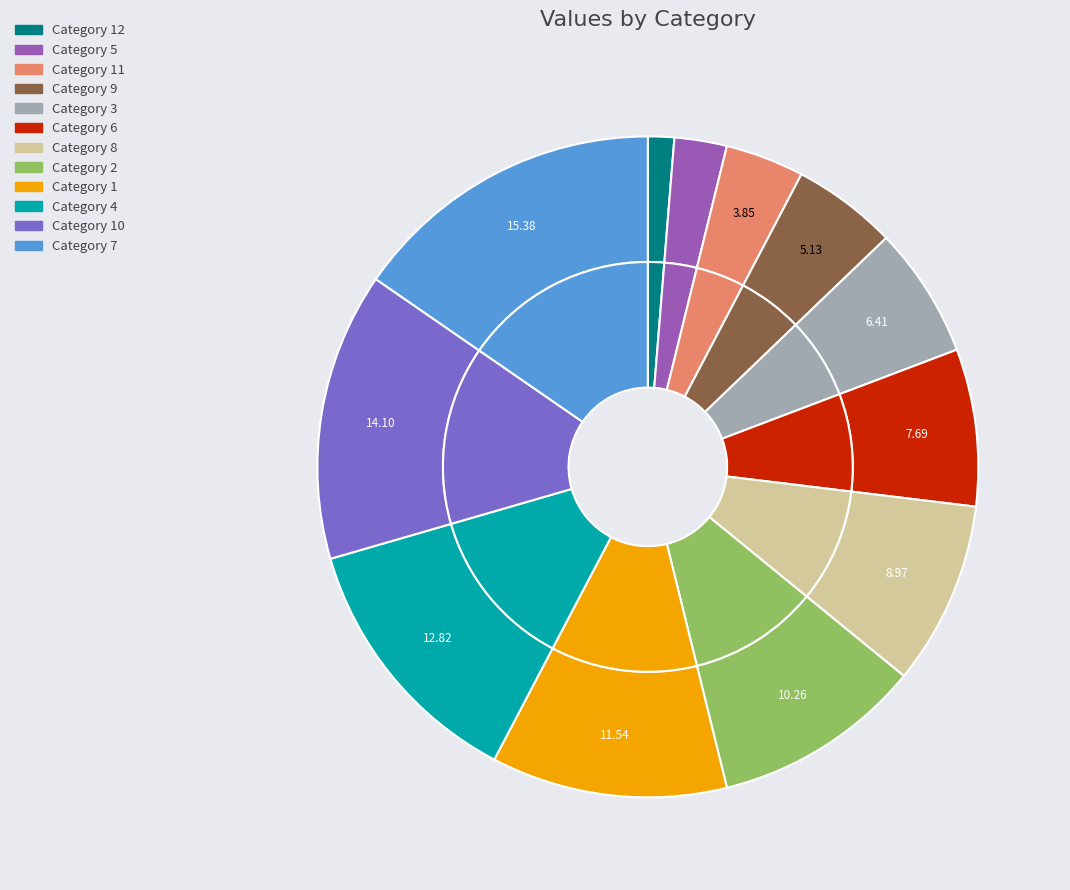

How many segments does this pie chart have?

12